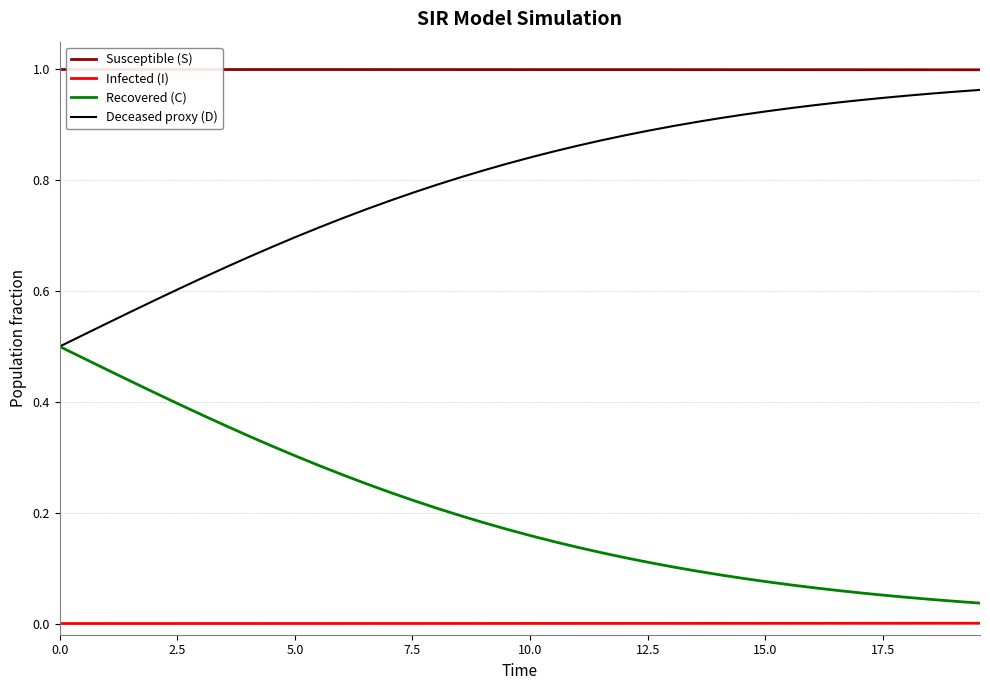

List the series in order of their overall mean, highest first.

Susceptible (S), Deceased proxy (D), Recovered (C), Infected (I)